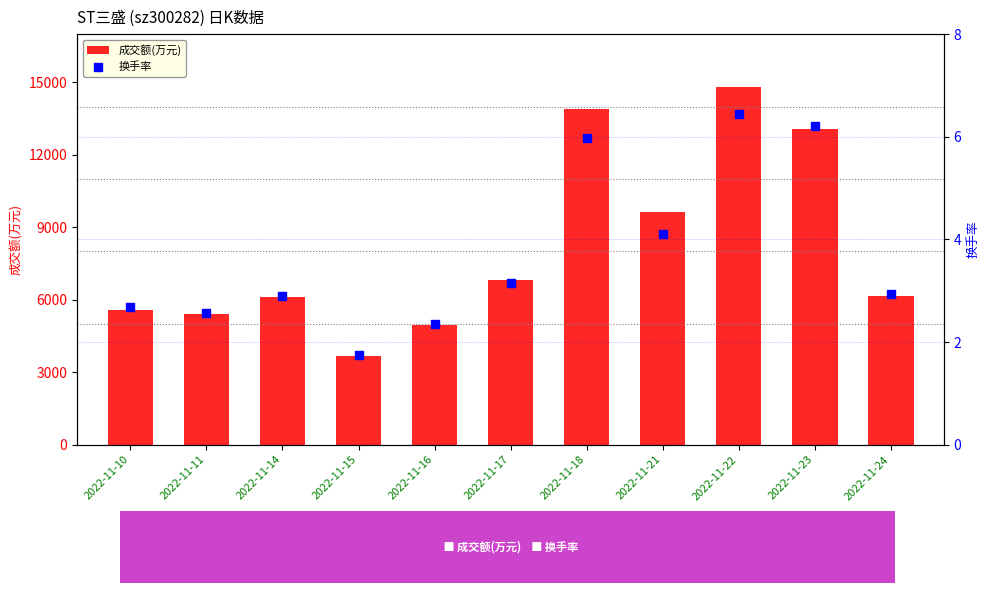

What is the total value across all series at 2022-11-22?

14824.5